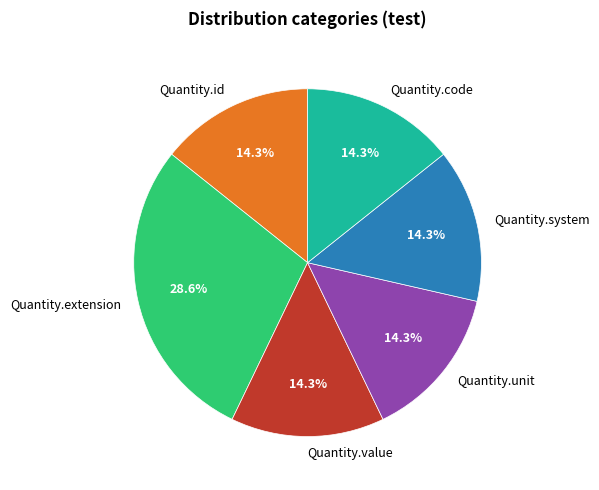

To the nearest percent, what is the average slice percentage?

17%